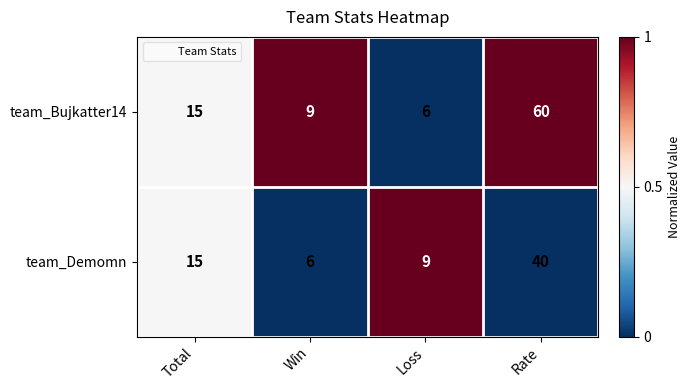

Rank the series by their maximum value, from highest to lowest.

team_Bujkatter14, team_Demomn